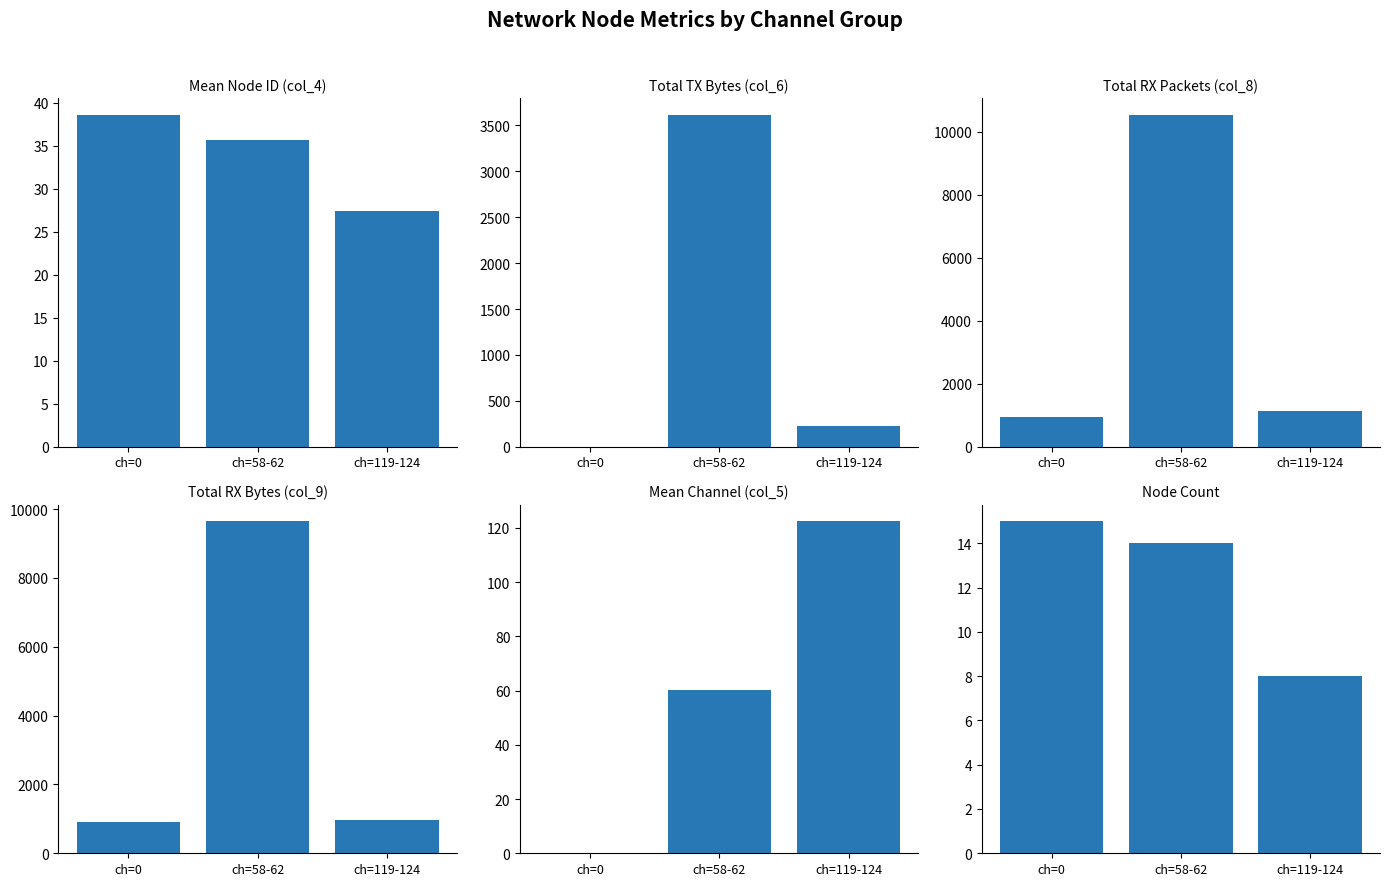

Does the chart contain stacked bars?

No